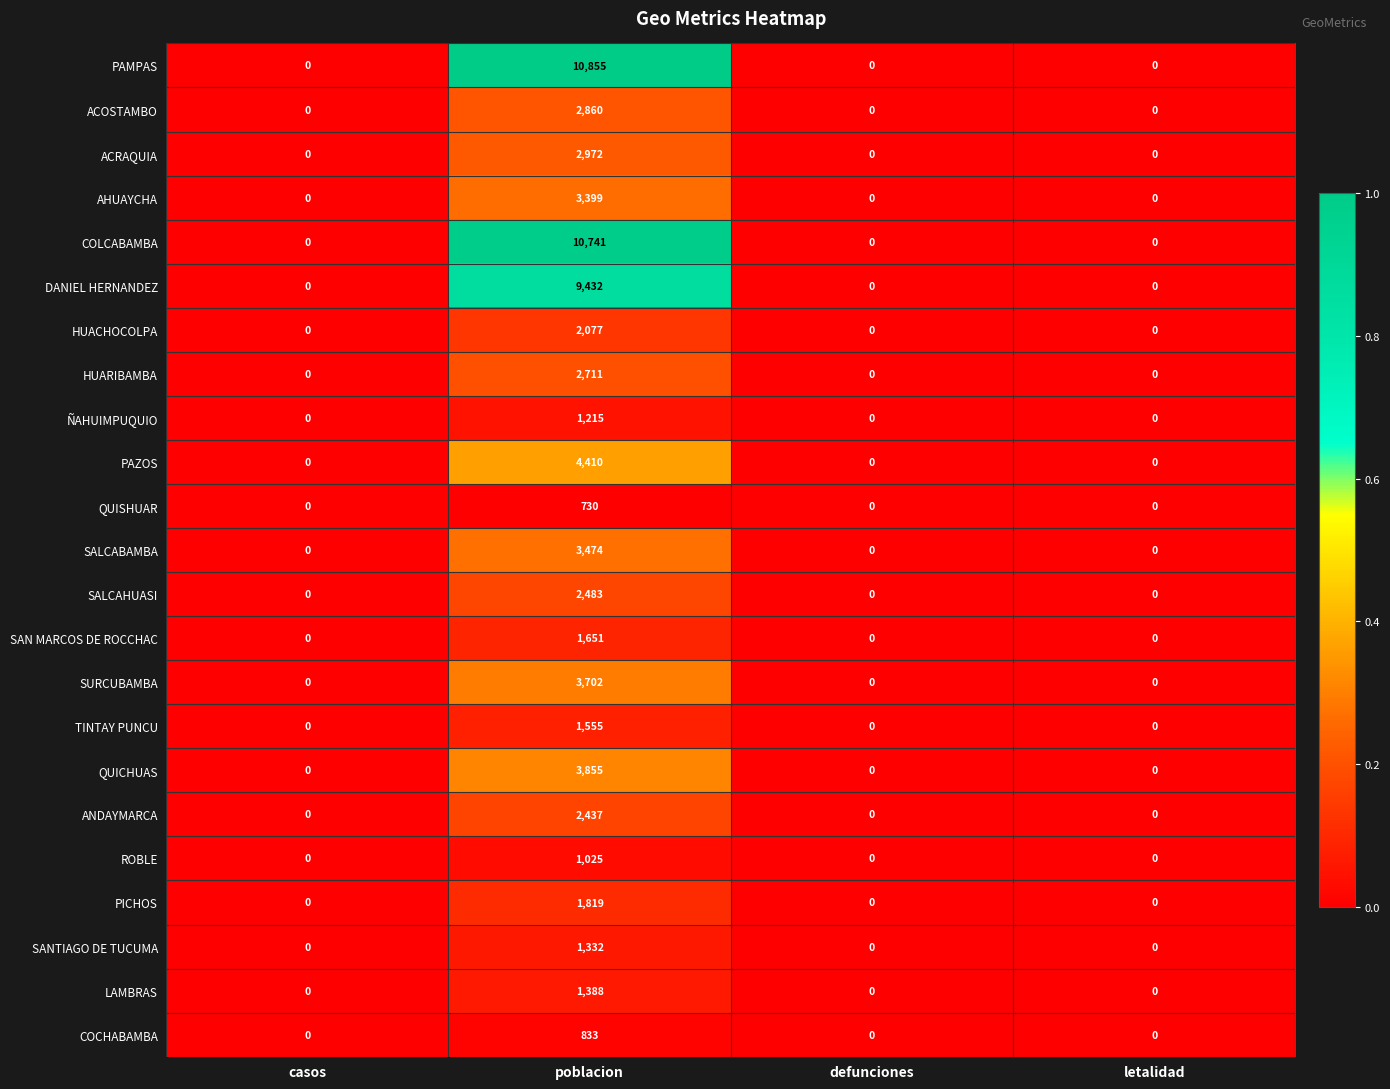

What is the difference between the highest and lowest values at poblacion?

10125